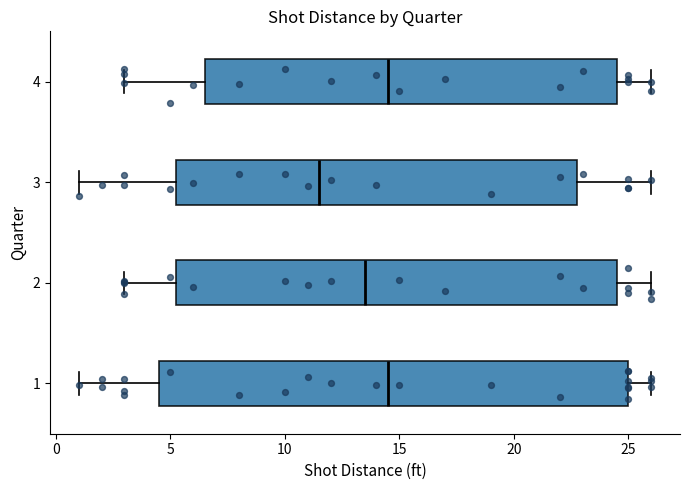

Which box has the furthest to the left median line?

3